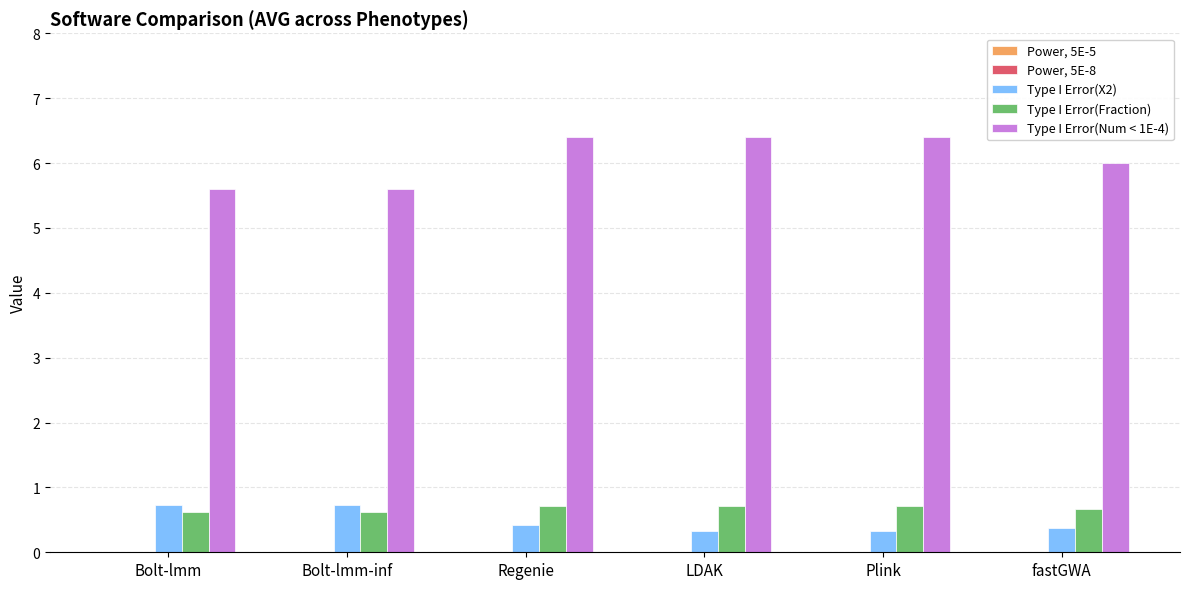

The Type I Error(Fraction) series shows 1.1 at Bolt-lmm-inf. True or false?

False